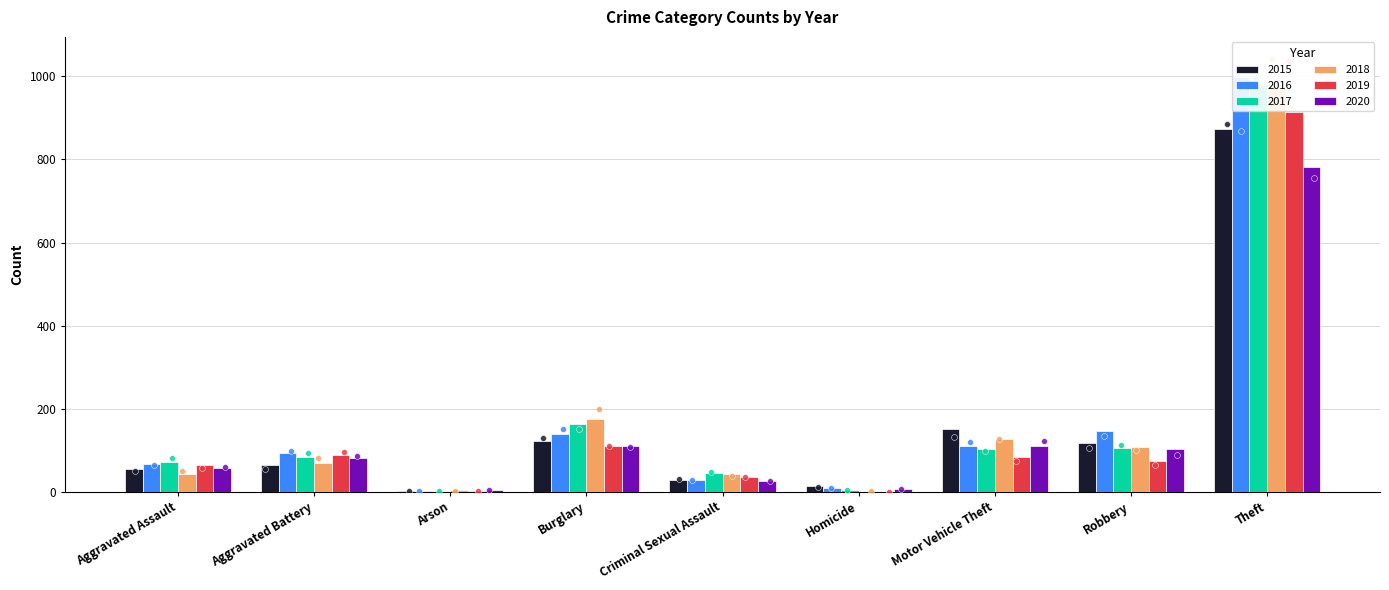

At how many categories does at least one series exceed 247?

1